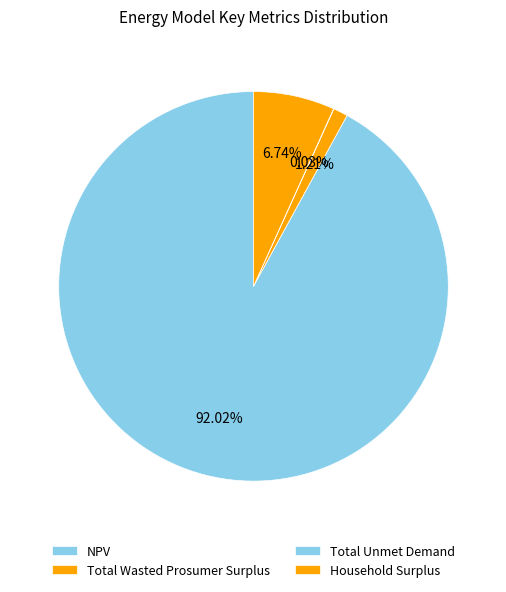

What is the change in value from Total Wasted Prosumer Surplus to Household Surplus?

+313892.0